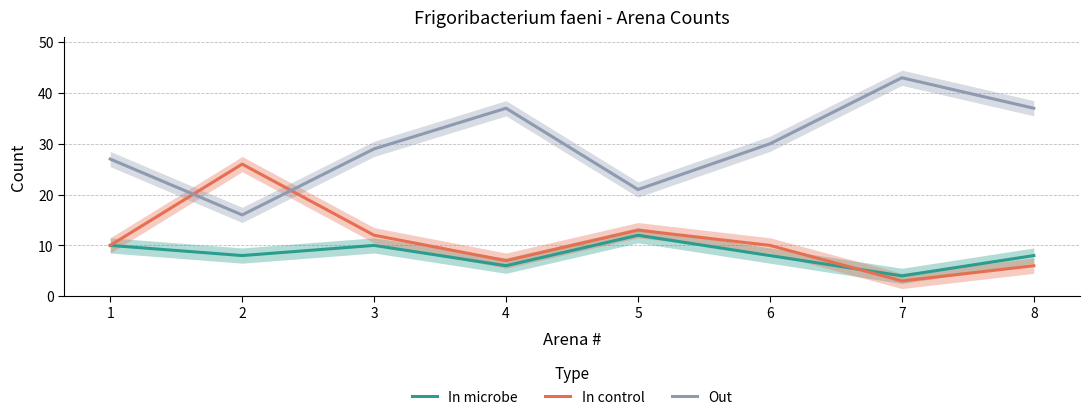

Count the number of categories in the chart.

8